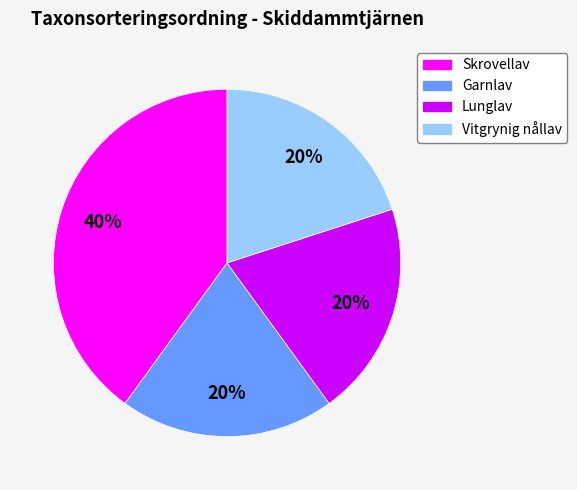

To the nearest percent, what is the difference between the largest and smallest slice percentages?

20%